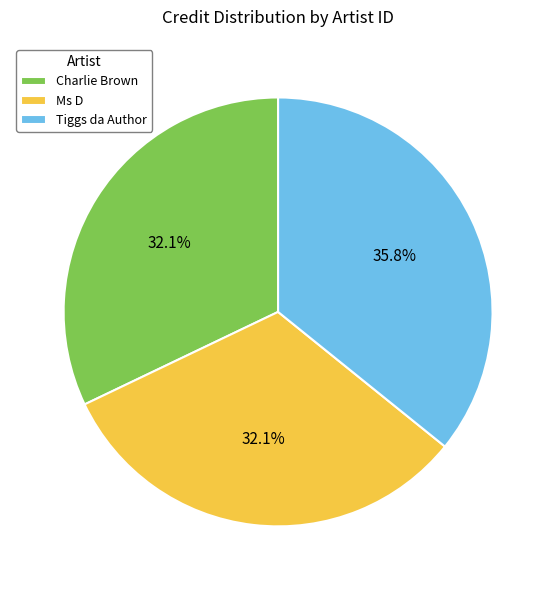

How many segments does this pie chart have?

3